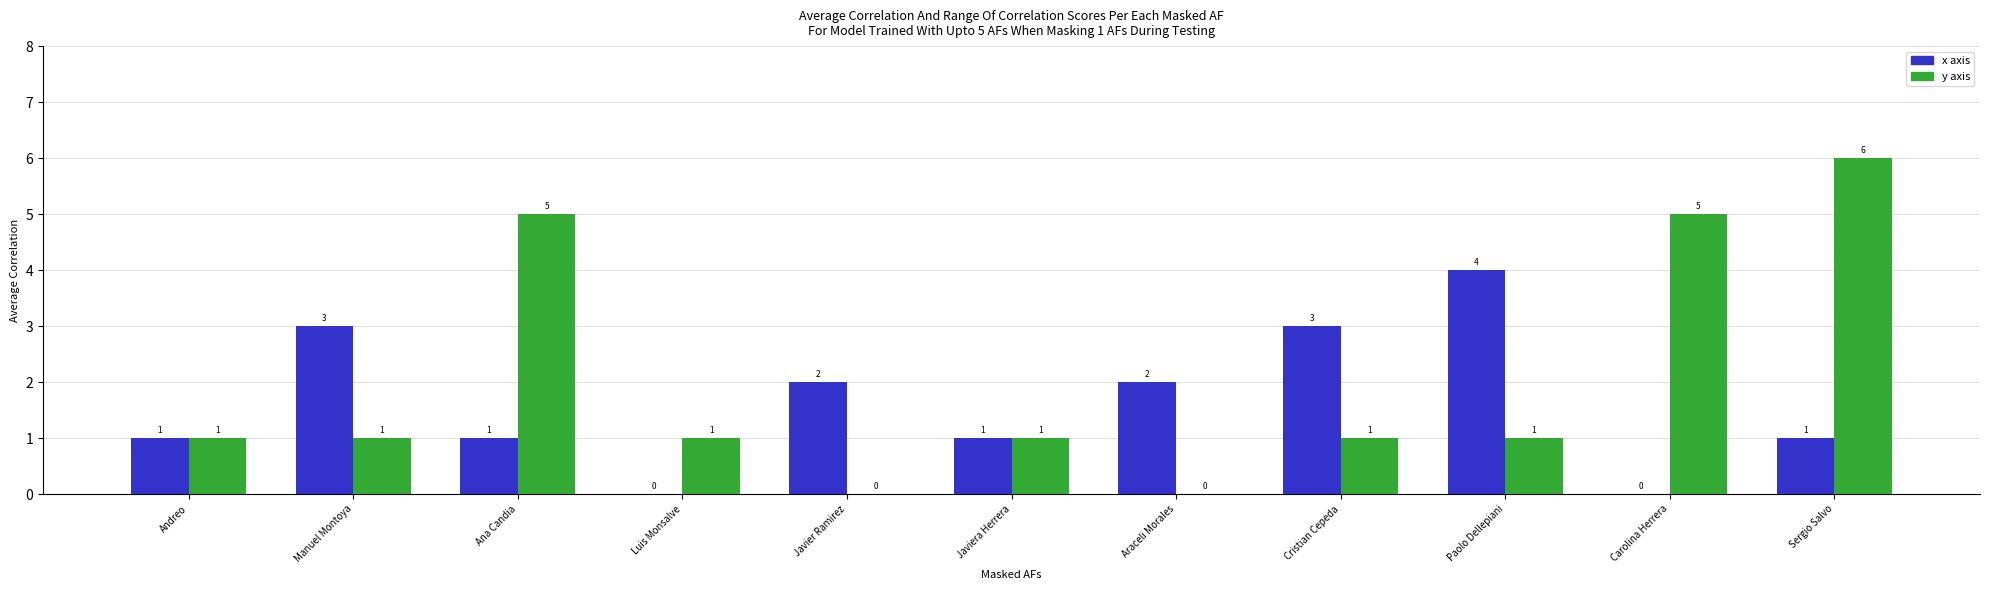

How many categories are shown in the chart?

11